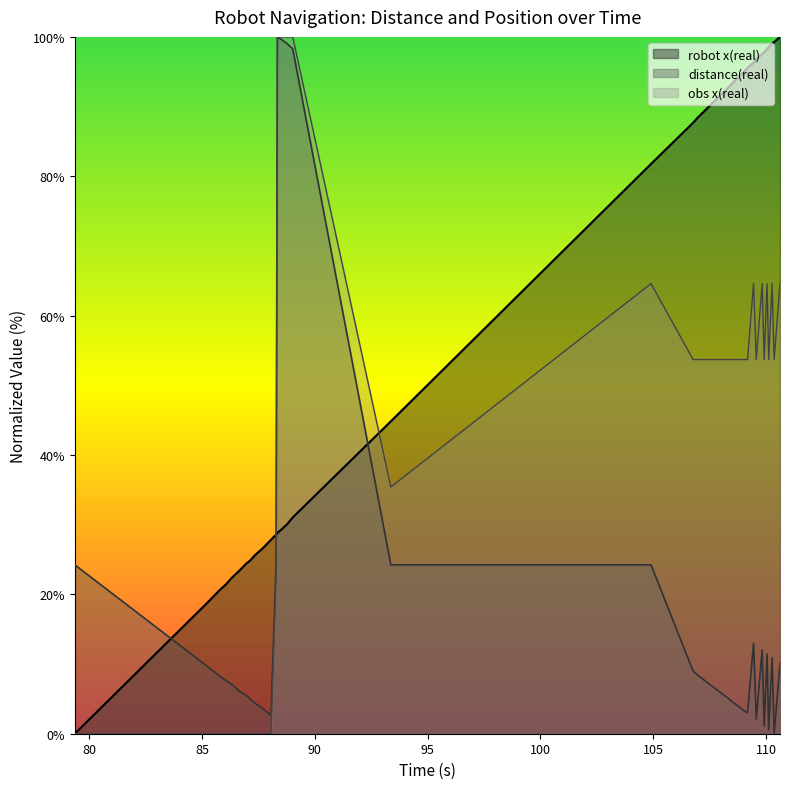

How many values in the distance_real series exceed 8?

21